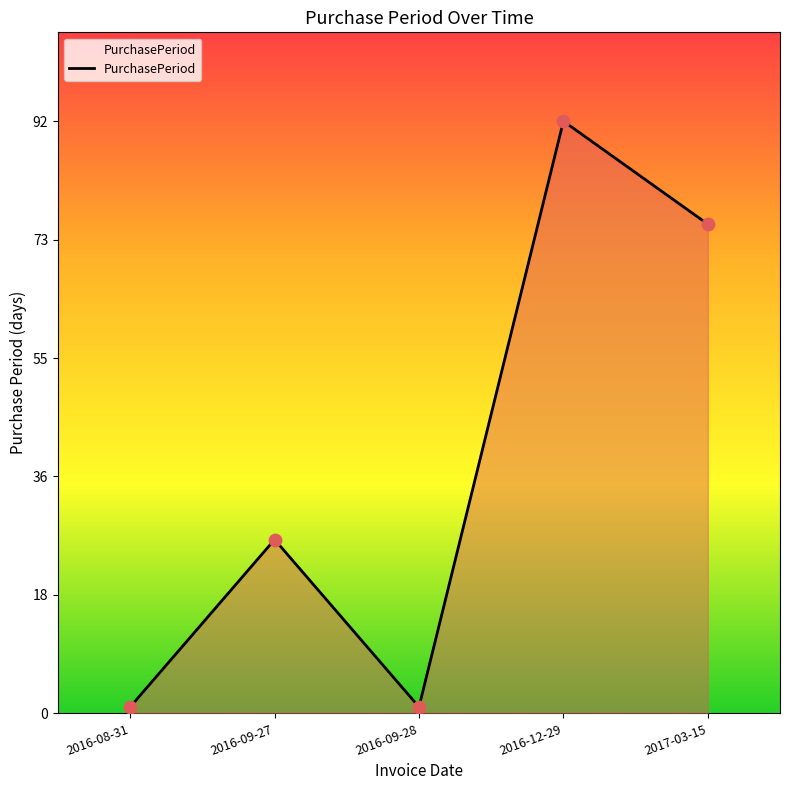

Between 2016-09-27 and 2016-12-29, which is larger?

2016-12-29